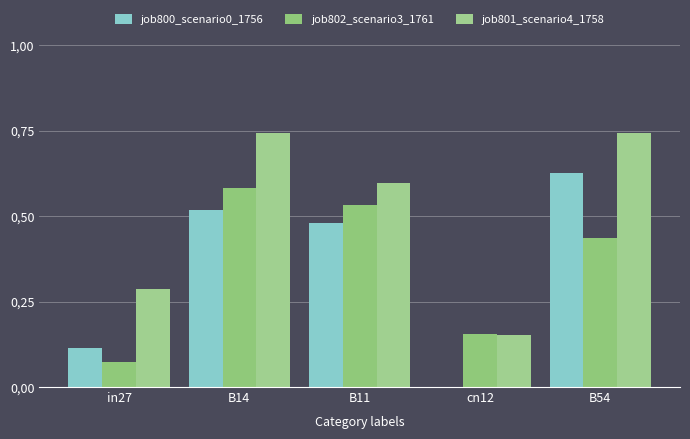

What are all the series names shown in the legend?

job800_scenario0_1756, job802_scenario3_1761, job801_scenario4_1758